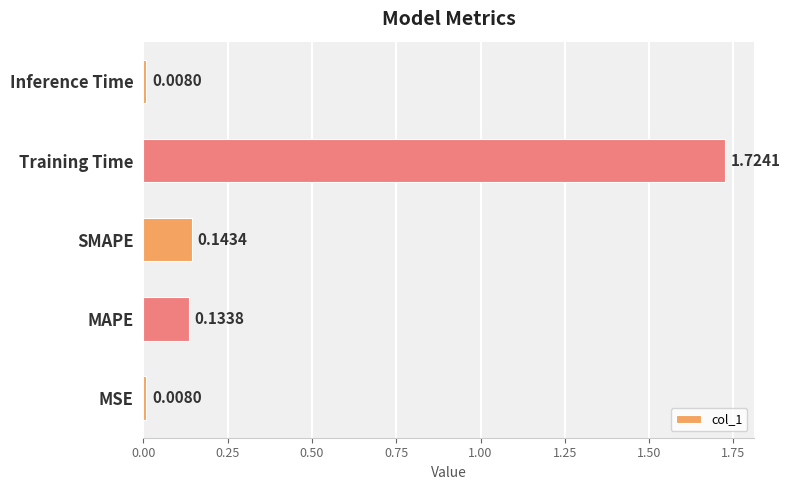

Which category has the highest value across all series?

Training Time